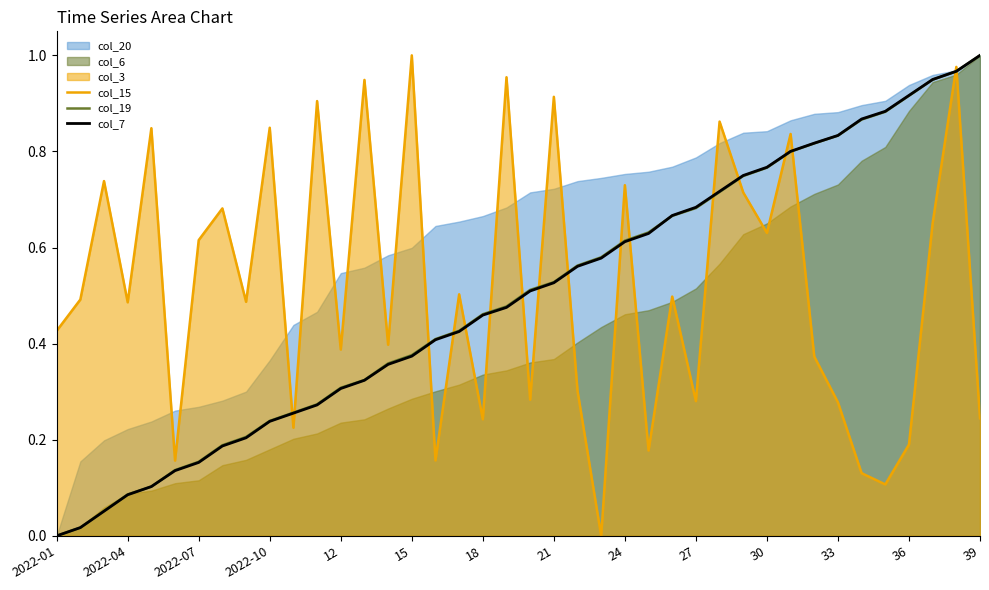

At which label does col_7 reach its minimum?

2022-01